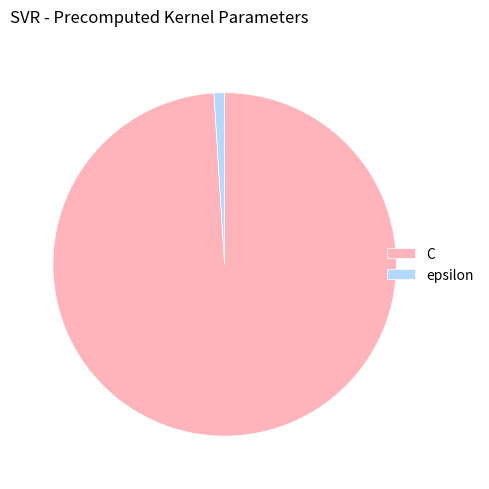

What is the largest slice in the pie chart?

C